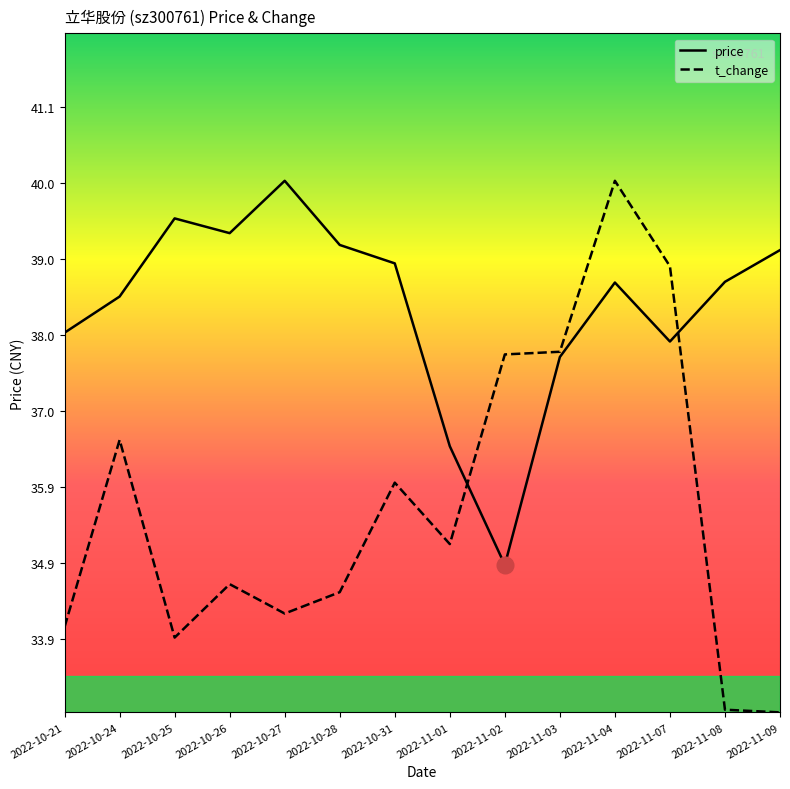

Reading left to right, extract all data points from this chart.

price: 38.0	38.5	39.6	39.4	40.1	39.2	39.0	36.5	34.9	37.7	38.7	37.9	38.7	39.1
t_change: 34.0	36.6	33.9	34.6	34.2	34.5	36.0	35.1	37.7	37.8	40.1	38.9	32.9	32.9